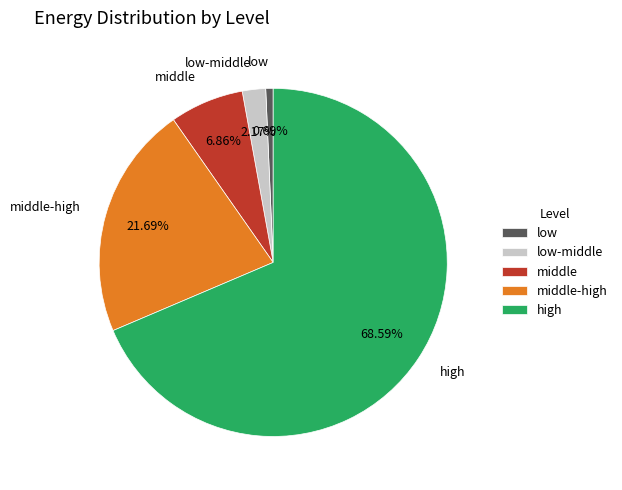

Approximately how many times larger is the value at high compared to low-middle?

31.6